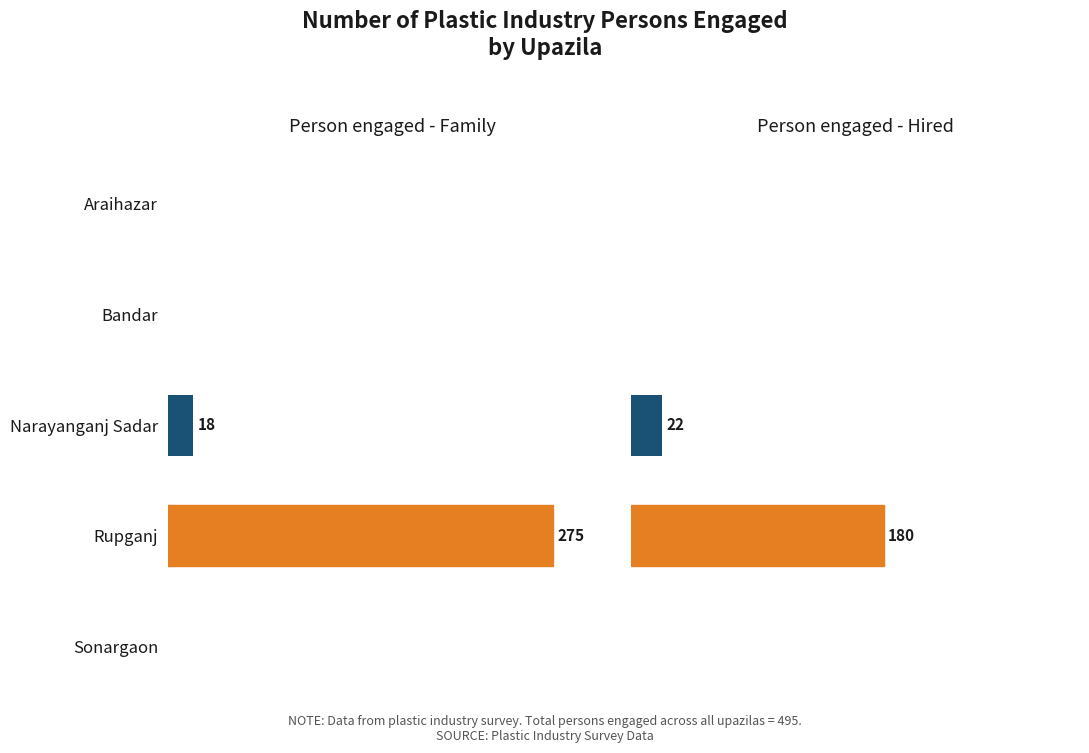

List the series in order of their peak value, highest first.

Person engaged - Family, Person engaged - Hired